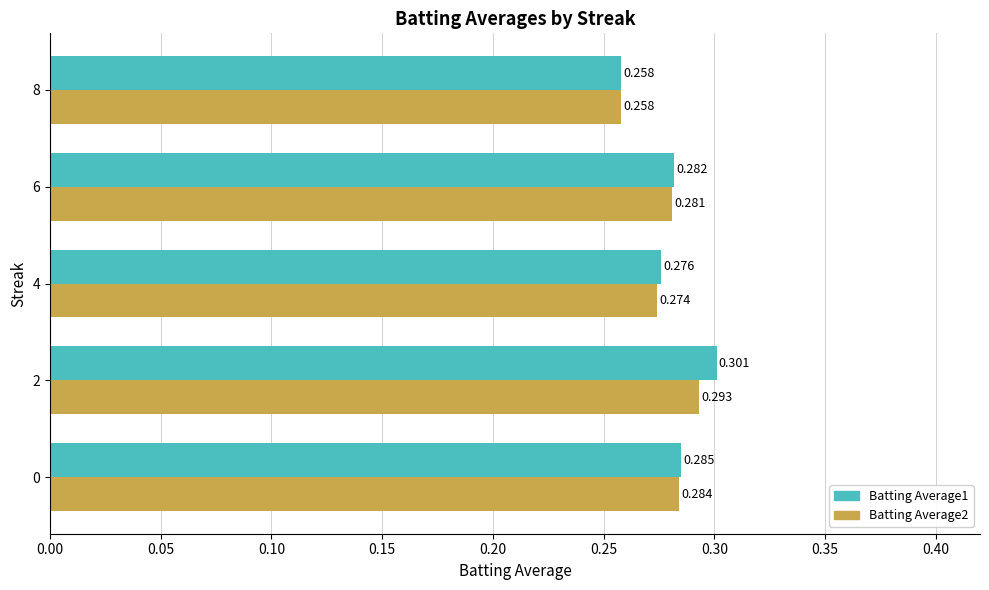

Is the value of Batting Average1 at 4 greater than the value of Batting Average2 at 2?

No